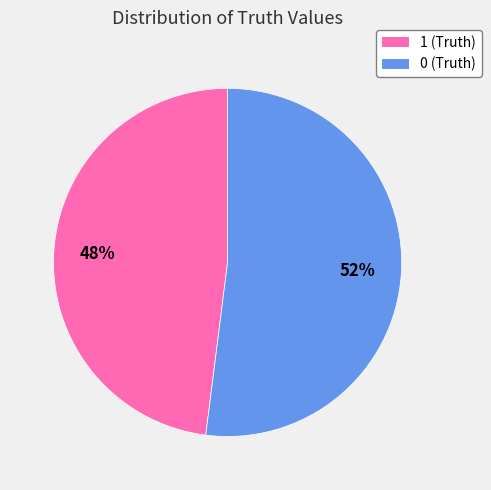

To the nearest percent, what is the difference between the largest and smallest slice percentages?

4%